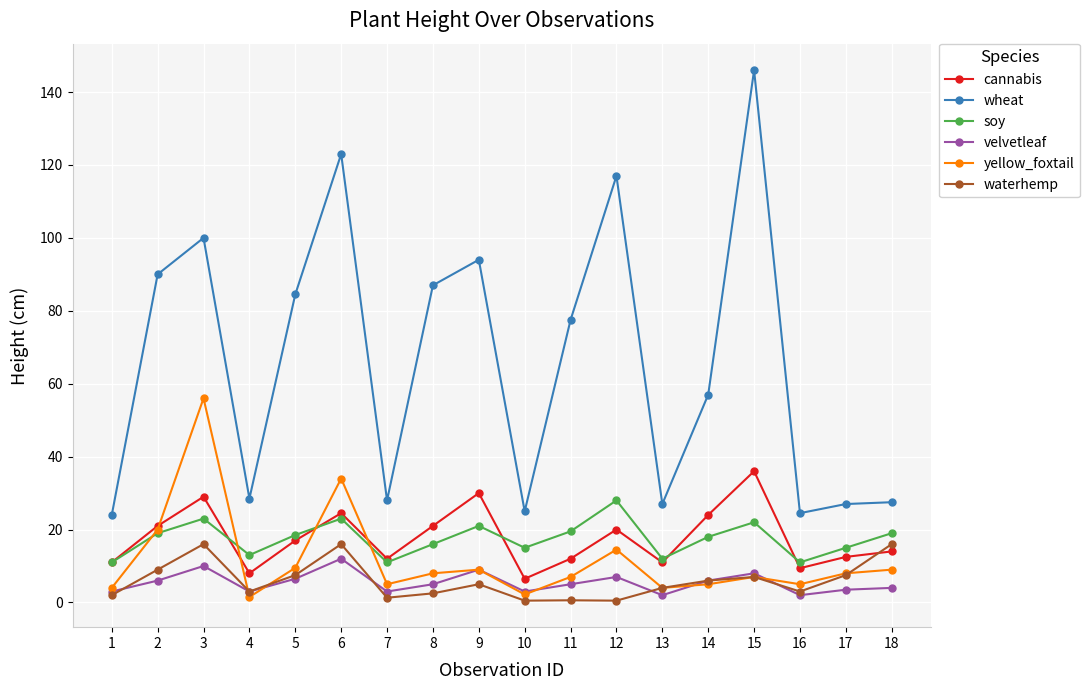

True or false: cannabis has more than 0 interior local peaks.

True